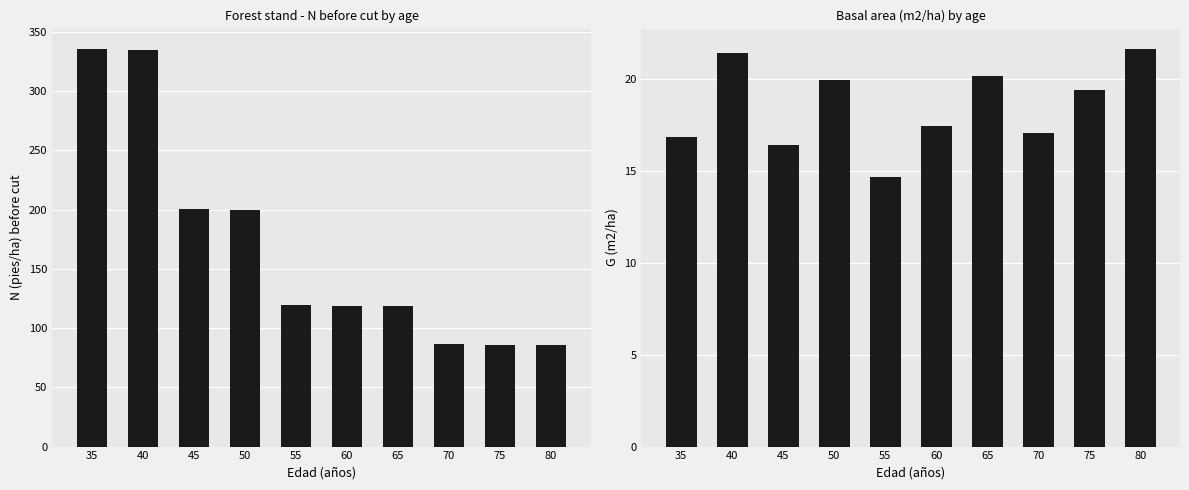

What is the spread (max minus min) of values at 75?

66.5